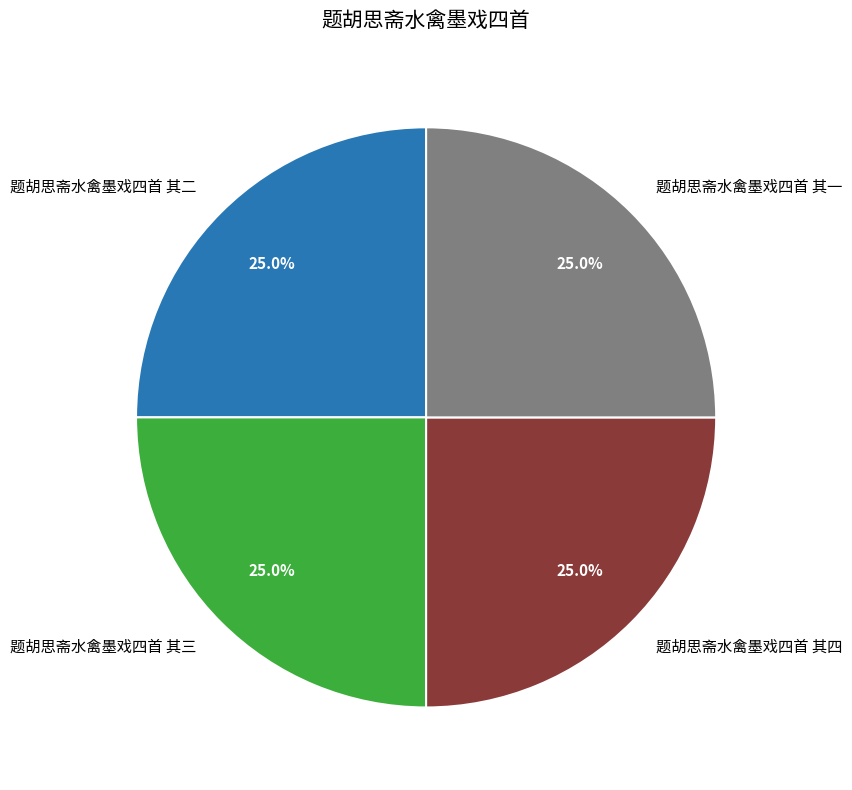

How many slices are in this pie chart?

4